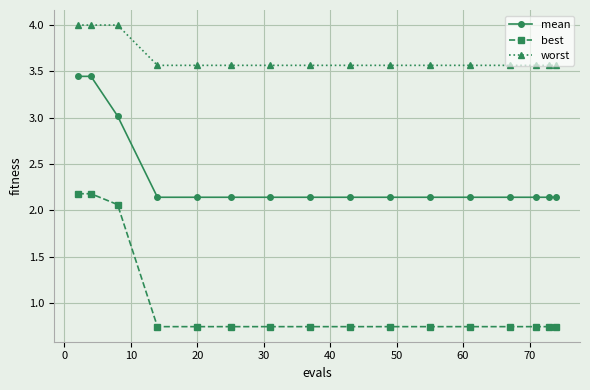

Which series has the widest spread of values?

best